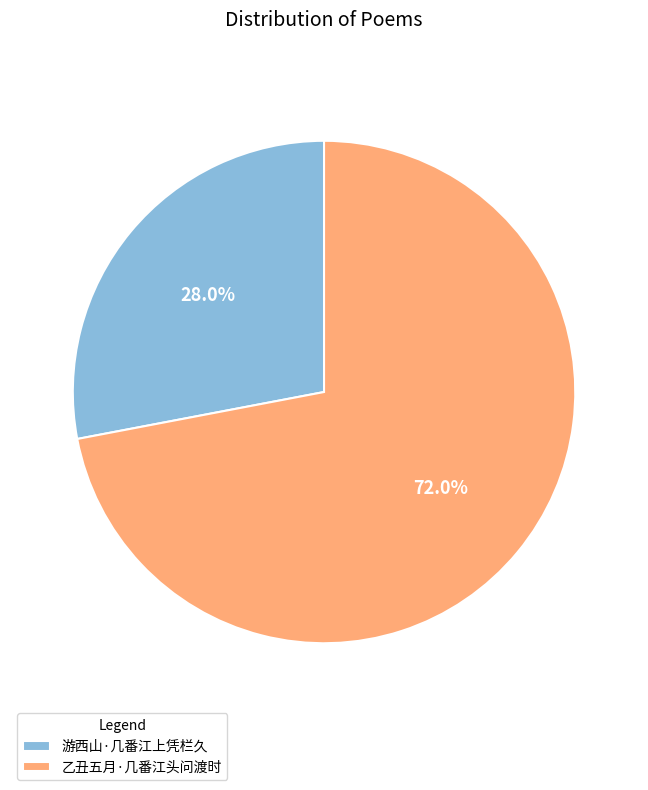

How many slices are in this pie chart?

2